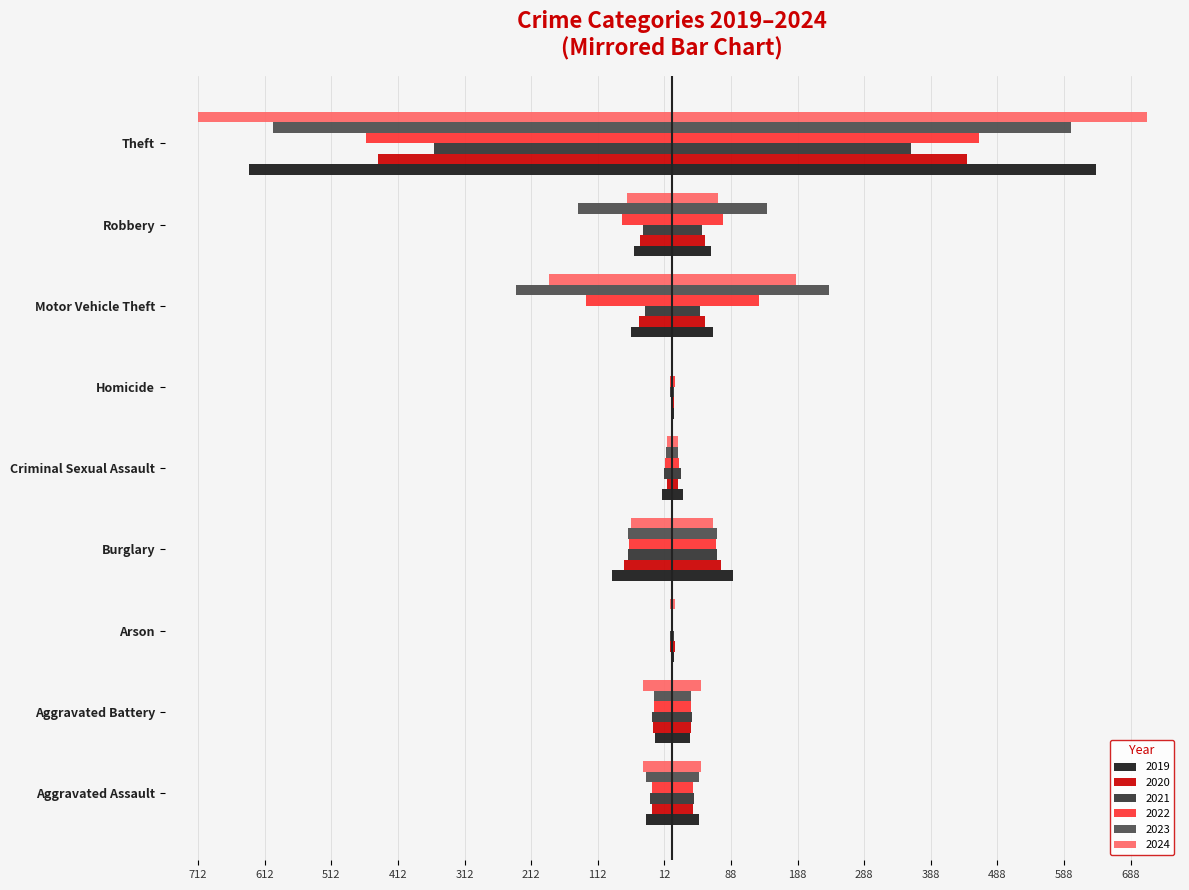

What is the total value across all series at Criminal Sexual Assault?

-64.5